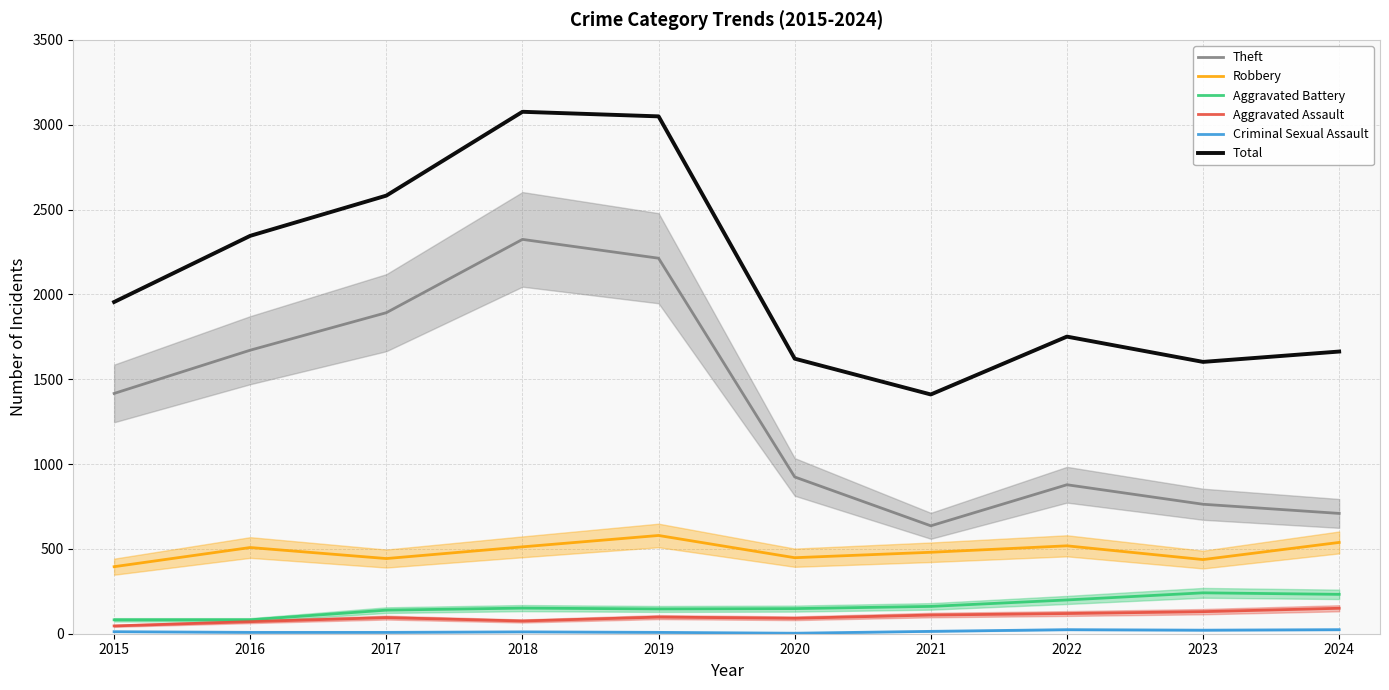

True or false: Robbery has a value of 180 at 2017.

False